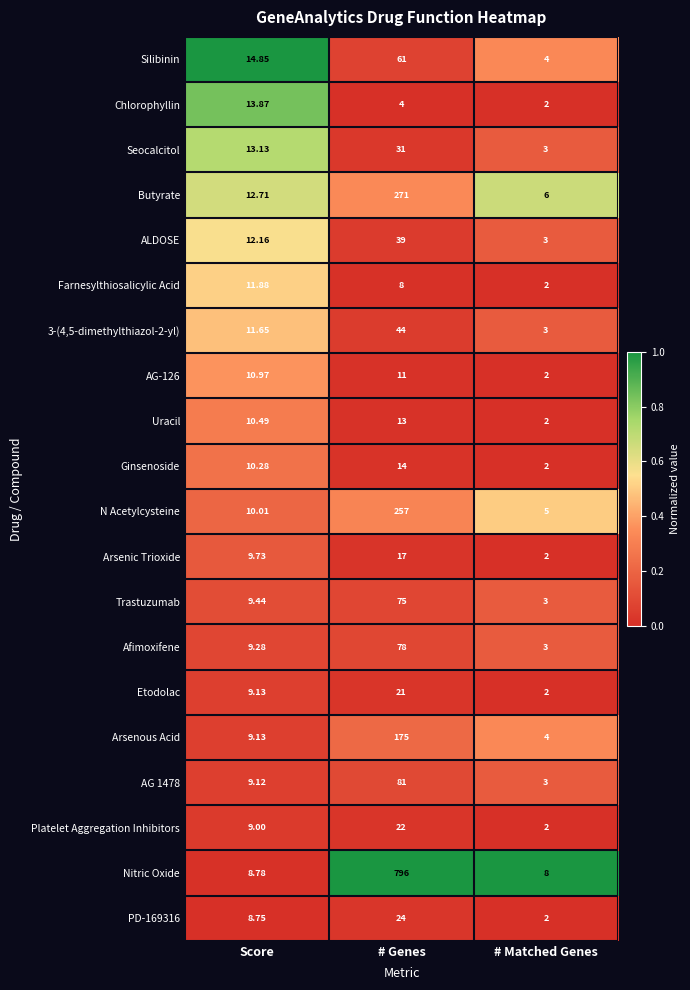

Where is ALDOSE nearest to the value 21?

Score